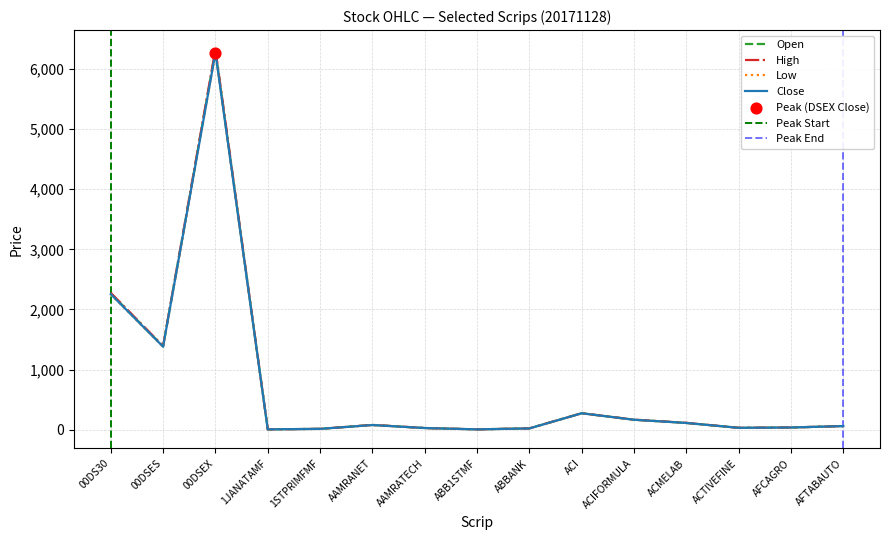

What is the total value across all series at AFTABAUTO?

245.5